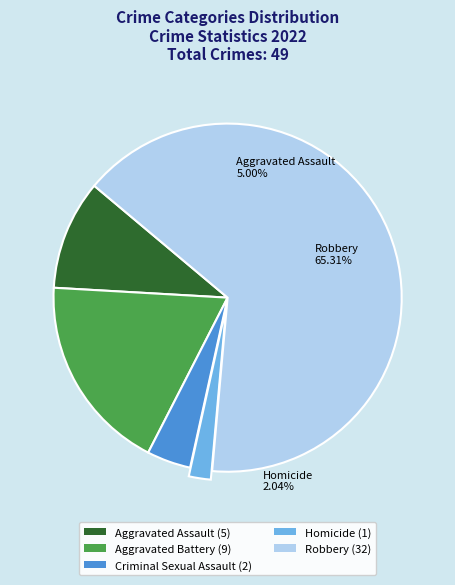

How many segments does this pie chart have?

5